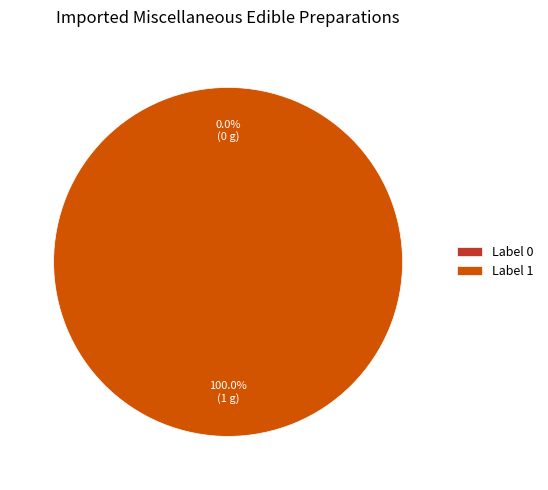

Which slice is the largest?

1